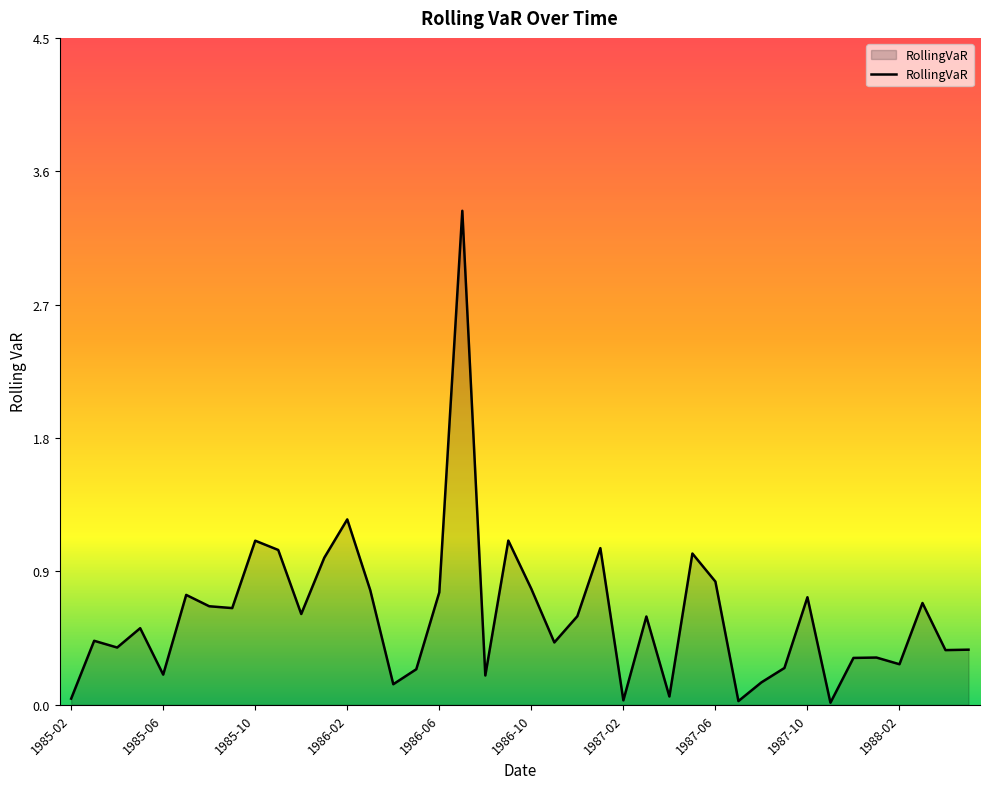

Rank the categories by value from highest to lowest.

1986-07, 1986-02, 1986-09, 1985-10, 1987-01, 1985-11, 1987-05, 1986-01, 1987-06, 1986-10, 1986-03, 1986-06, 1985-07, 1987-10, 1988-03, 1985-08, 1985-09, 1985-12, 1986-12, 1987-03, 1985-05, 1985-03, 1986-11, 1985-04, 1988-05, 1988-04, 1988-01, 1987-12, 1988-02, 1987-09, 1986-05, 1985-06, 1986-08, 1987-08, 1986-04, 1987-04, 1985-02, 1987-02, 1987-07, 1987-11